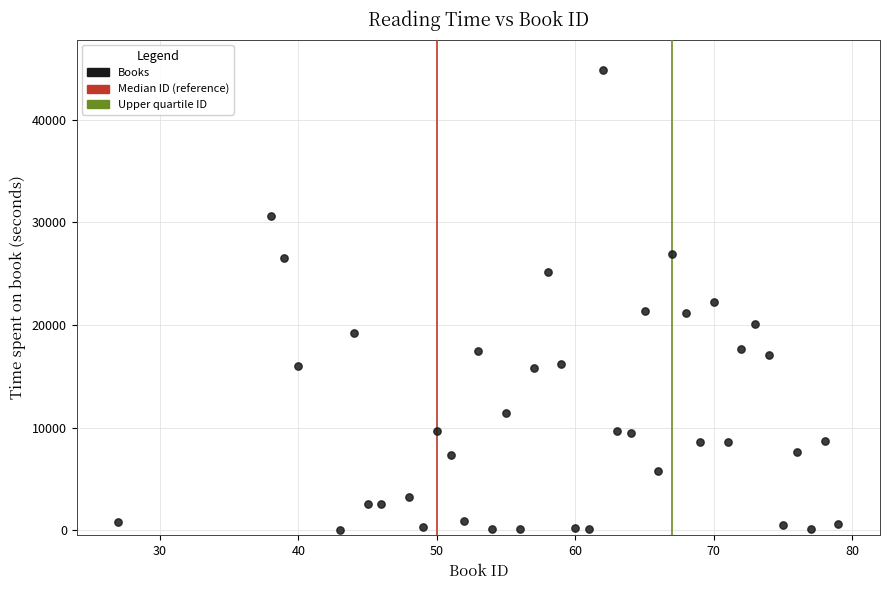

What is the range of X values (max minus min)?

52